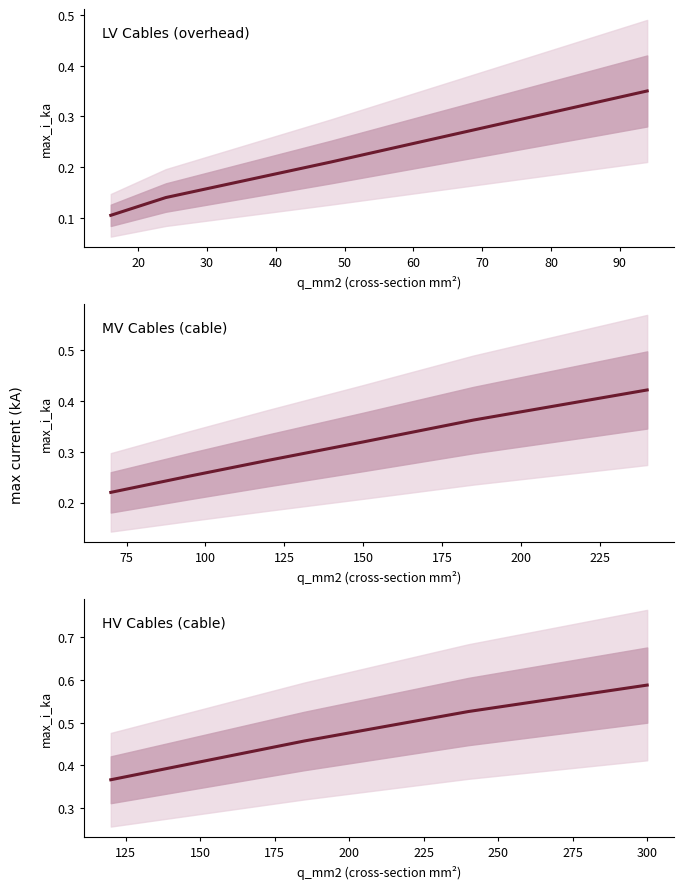

True or false: the data shows 0.8 at 20.

False